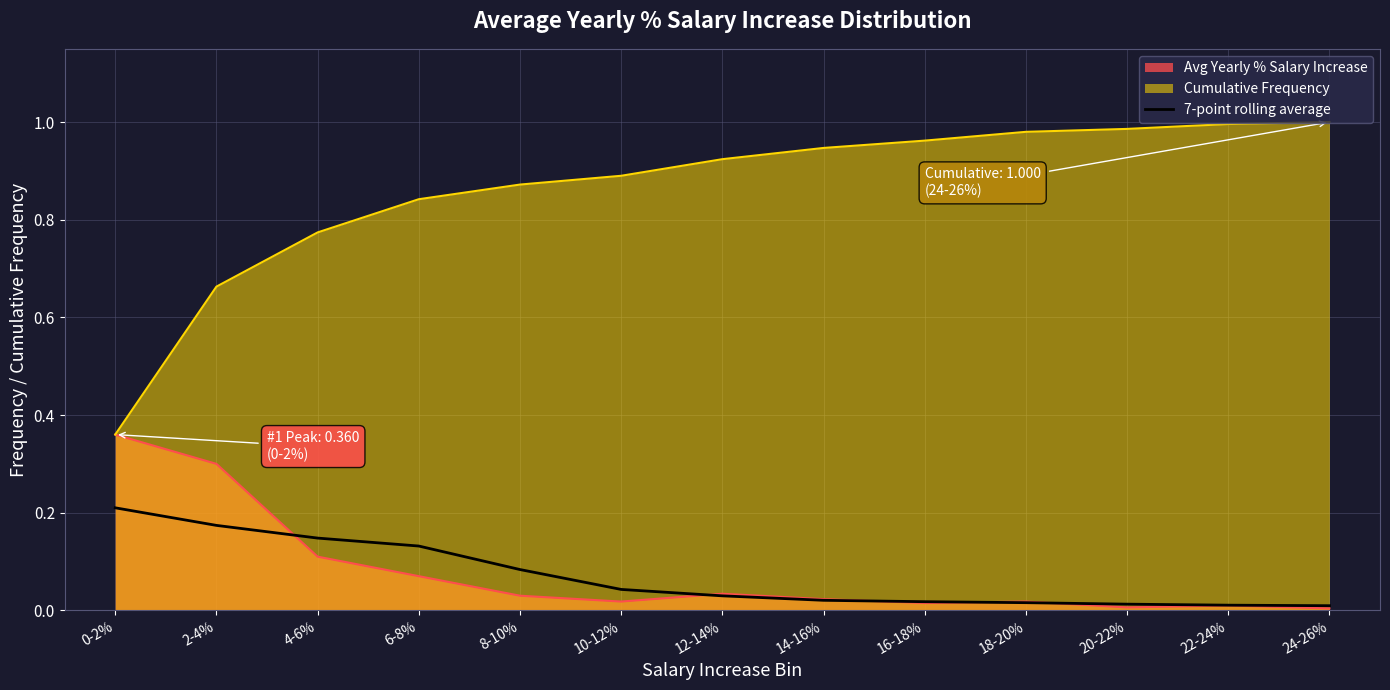

What is the difference between the maximum and second lowest values?

0.2